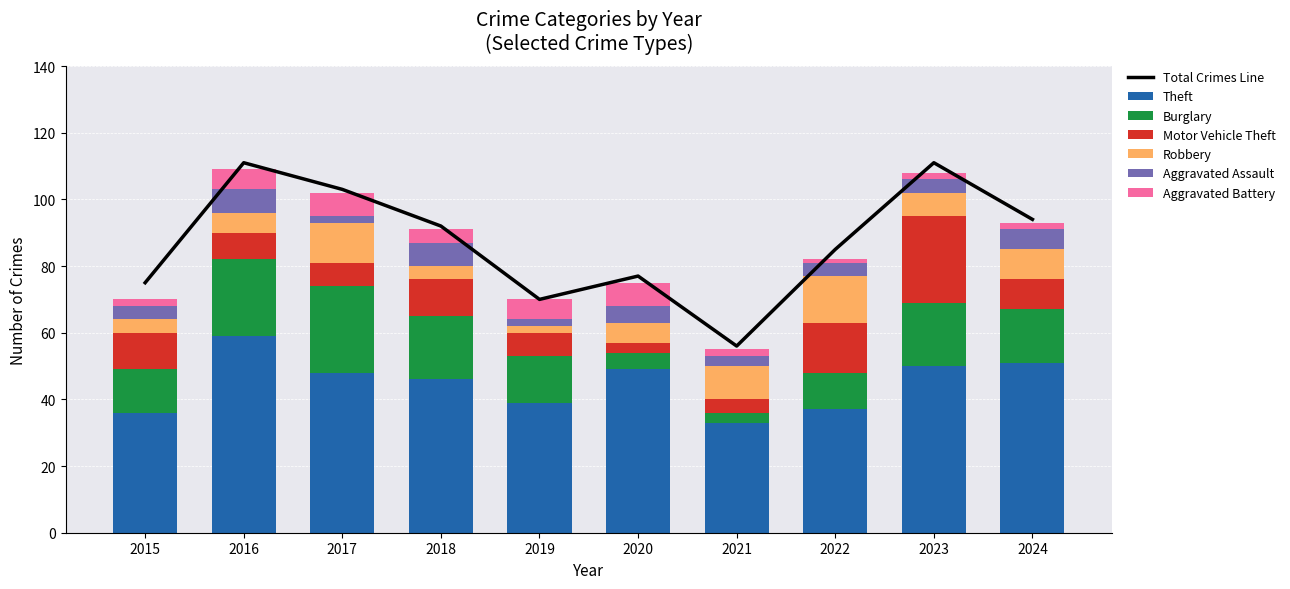

What is the sum of the Aggravated Assault values at 2017 and 2022?

6